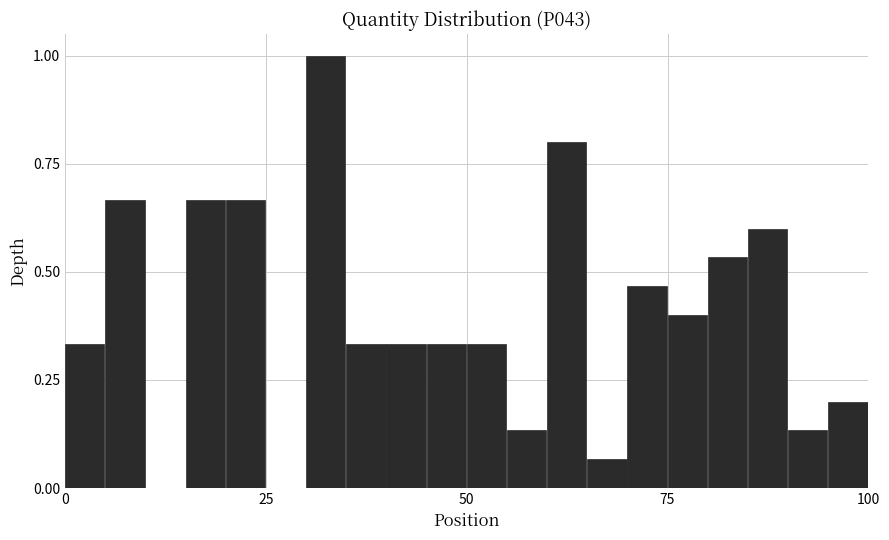

Read against the x-axis, roughly where is the centre of the tallest bar?

30